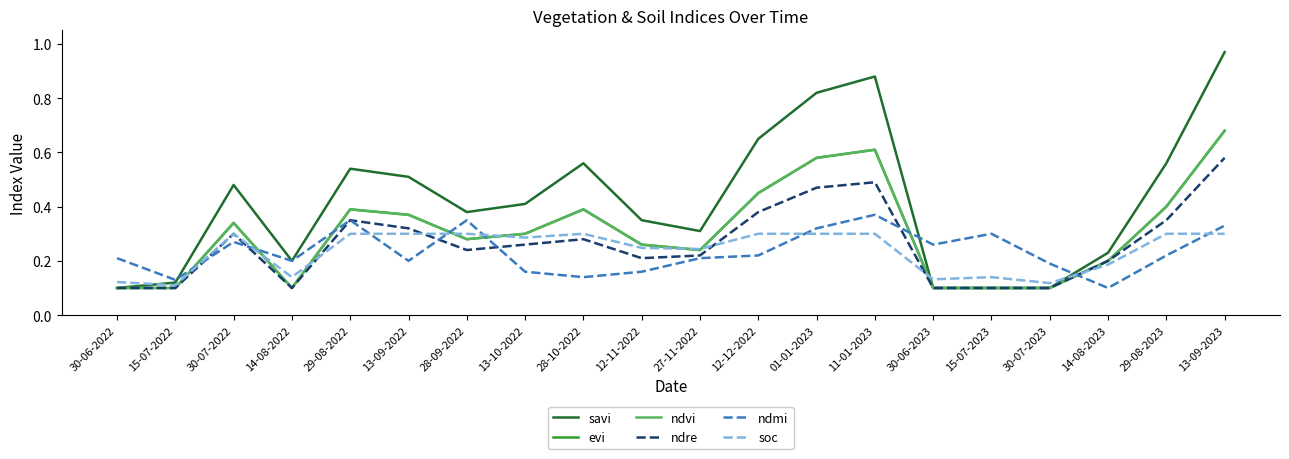

Does the chart have visible grid lines?

No